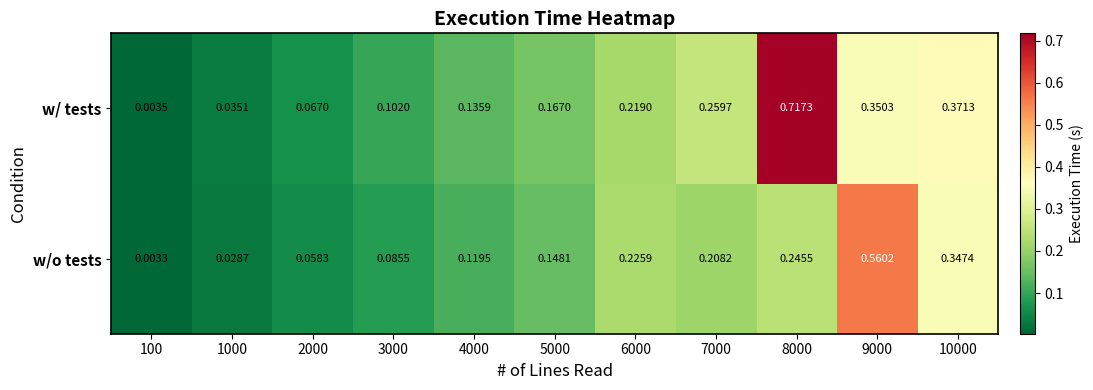

Which series changed the most between 3000 and 4000?

w/o tests